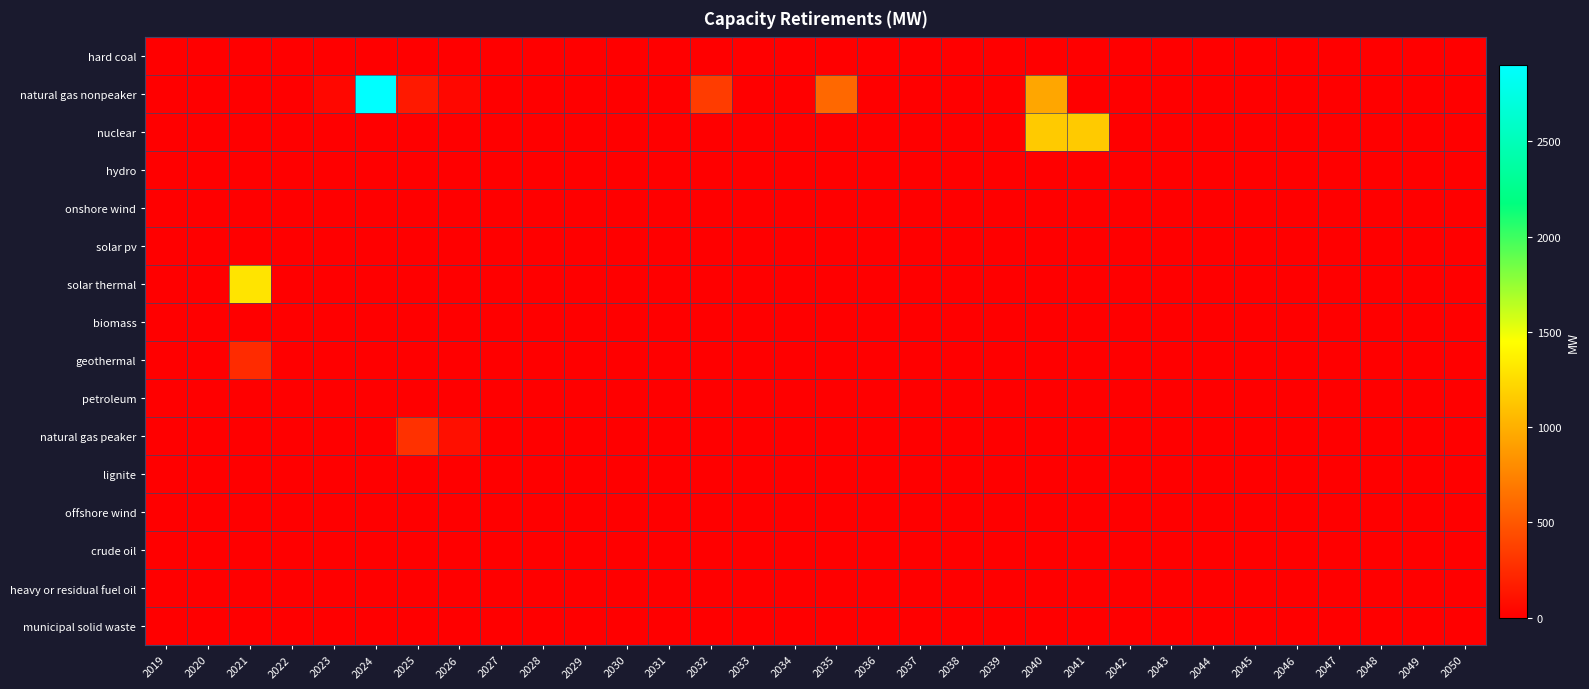

Reading right to left, what are all the values shown in this chart?

hard coal: 2050=0	2049=0	2048=0	2047=0	2046=0	2045=0	2044=0	2043=0	2042=0	2041=0	2040=0	2039=0	2038=0	2037=0	2036=0	2035=0	2034=0	2033=0	2032=0	2031=0	2030=0	2029=0	2028=0	2027=0	2026=0	2025=0	2024=0	2023=0	2022=0	2021=0	2020=0	2019=0
natural gas nonpeaker: 2050=0	2049=0	2048=0	2047=0	2046=0	2045=0	2044=0	2043=0	2042=0	2041=0	2040=950	2039=0	2038=0	2037=0	2036=0	2035=600	2034=0	2033=0	2032=350	2031=0	2030=0	2029=0	2028=0	2027=0	2026=50	2025=150	2024=2900	2023=50	2022=0	2021=0	2020=0	2019=0
nuclear: 2050=0	2049=0	2048=0	2047=0	2046=0	2045=0	2044=0	2043=0	2042=0	2041=1150	2040=1150	2039=0	2038=0	2037=0	2036=0	2035=0	2034=0	2033=0	2032=0	2031=0	2030=0	2029=0	2028=0	2027=0	2026=0	2025=0	2024=0	2023=0	2022=0	2021=0	2020=0	2019=0
hydro: 2050=0	2049=0	2048=0	2047=0	2046=0	2045=0	2044=0	2043=0	2042=0	2041=0	2040=0	2039=0	2038=0	2037=0	2036=0	2035=0	2034=0	2033=0	2032=0	2031=0	2030=1	2029=0	2028=0	2027=0	2026=0	2025=0	2024=0	2023=0	2022=0	2021=0	2020=0	2019=0
onshore wind: 2050=0	2049=0	2048=0	2047=0	2046=0	2045=0	2044=0	2043=0	2042=0	2041=0	2040=0	2039=0	2038=0	2037=0	2036=0	2035=0	2034=0	2033=0	2032=0	2031=0	2030=0	2029=0	2028=0	2027=0	2026=0	2025=0	2024=0	2023=0	2022=0	2021=0	2020=0	2019=0
solar pv: 2050=0	2049=0	2048=0	2047=0	2046=0	2045=0	2044=0	2043=0	2042=0	2041=0	2040=0	2039=0	2038=0	2037=0	2036=0	2035=0	2034=0	2033=0	2032=0	2031=0	2030=0	2029=0	2028=0	2027=0	2026=0	2025=0	2024=0	2023=0	2022=0	2021=0	2020=0	2019=0
solar thermal: 2050=0	2049=0	2048=0	2047=0	2046=0	2045=0	2044=0	2043=0	2042=0	2041=0	2040=0	2039=0	2038=0	2037=0	2036=0	2035=0	2034=0	2033=0	2032=0	2031=0	2030=0	2029=0	2028=0	2027=0	2026=0	2025=0	2024=0	2023=0	2022=0	2021=1300	2020=0	2019=0
biomass: 2050=0	2049=0	2048=0	2047=0	2046=0	2045=0	2044=0	2043=0	2042=0	2041=0	2040=0	2039=0	2038=0	2037=0	2036=0	2035=0	2034=0	2033=0	2032=0	2031=0	2030=2	2029=0	2028=0	2027=0	2026=0	2025=0	2024=0	2023=0	2022=0	2021=0	2020=0	2019=0
geothermal: 2050=0	2049=0	2048=0	2047=0	2046=0	2045=0	2044=0	2043=0	2042=0	2041=0	2040=0	2039=0	2038=0	2037=0	2036=0	2035=0	2034=0	2033=0	2032=0	2031=0	2030=0	2029=0	2028=0	2027=0	2026=0	2025=0	2024=0	2023=0	2022=0	2021=250	2020=0	2019=0
petroleum: 2050=0	2049=0	2048=0	2047=0	2046=0	2045=0	2044=0	2043=0	2042=0	2041=0	2040=0	2039=0	2038=0	2037=0	2036=0	2035=0	2034=0	2033=0	2032=0	2031=0	2030=0	2029=0	2028=0	2027=0	2026=0	2025=0	2024=0	2023=0	2022=0	2021=0	2020=0	2019=0
natural gas peaker: 2050=0	2049=0	2048=0	2047=0	2046=0	2045=0	2044=0	2043=0	2042=0	2041=0	2040=0	2039=0	2038=0	2037=0	2036=0	2035=0	2034=0	2033=0	2032=0	2031=0	2030=0	2029=0	2028=0	2027=0	2026=96	2025=288	2024=0	2023=0	2022=0	2021=0	2020=0	2019=0
lignite: 2050=0	2049=0	2048=0	2047=0	2046=0	2045=0	2044=0	2043=0	2042=0	2041=0	2040=0	2039=0	2038=0	2037=0	2036=0	2035=0	2034=0	2033=0	2032=0	2031=0	2030=0	2029=0	2028=0	2027=0	2026=0	2025=0	2024=0	2023=0	2022=0	2021=0	2020=0	2019=0
offshore wind: 2050=0	2049=0	2048=0	2047=0	2046=0	2045=0	2044=0	2043=0	2042=0	2041=0	2040=0	2039=0	2038=0	2037=0	2036=0	2035=0	2034=0	2033=0	2032=0	2031=0	2030=0	2029=0	2028=0	2027=0	2026=0	2025=0	2024=0	2023=0	2022=0	2021=0	2020=0	2019=0
crude oil: 2050=0	2049=0	2048=0	2047=0	2046=0	2045=0	2044=0	2043=0	2042=0	2041=0	2040=0	2039=0	2038=0	2037=0	2036=0	2035=0	2034=0	2033=0	2032=0	2031=0	2030=0	2029=0	2028=0	2027=0	2026=0	2025=0	2024=0	2023=0	2022=0	2021=0	2020=0	2019=0
heavy or residual fuel oil: 2050=0	2049=0	2048=0	2047=0	2046=0	2045=0	2044=0	2043=0	2042=0	2041=0	2040=0	2039=0	2038=0	2037=0	2036=0	2035=0	2034=0	2033=0	2032=0	2031=0	2030=0	2029=0	2028=0	2027=0	2026=0	2025=0	2024=0	2023=0	2022=0	2021=0	2020=0	2019=0
municipal solid waste: 2050=0	2049=0	2048=0	2047=0	2046=0	2045=0	2044=0	2043=0	2042=0	2041=0	2040=0	2039=0	2038=0	2037=0	2036=0	2035=0	2034=0	2033=0	2032=0	2031=0	2030=0	2029=0	2028=0	2027=0	2026=0	2025=0	2024=0	2023=0	2022=0	2021=0	2020=0	2019=0